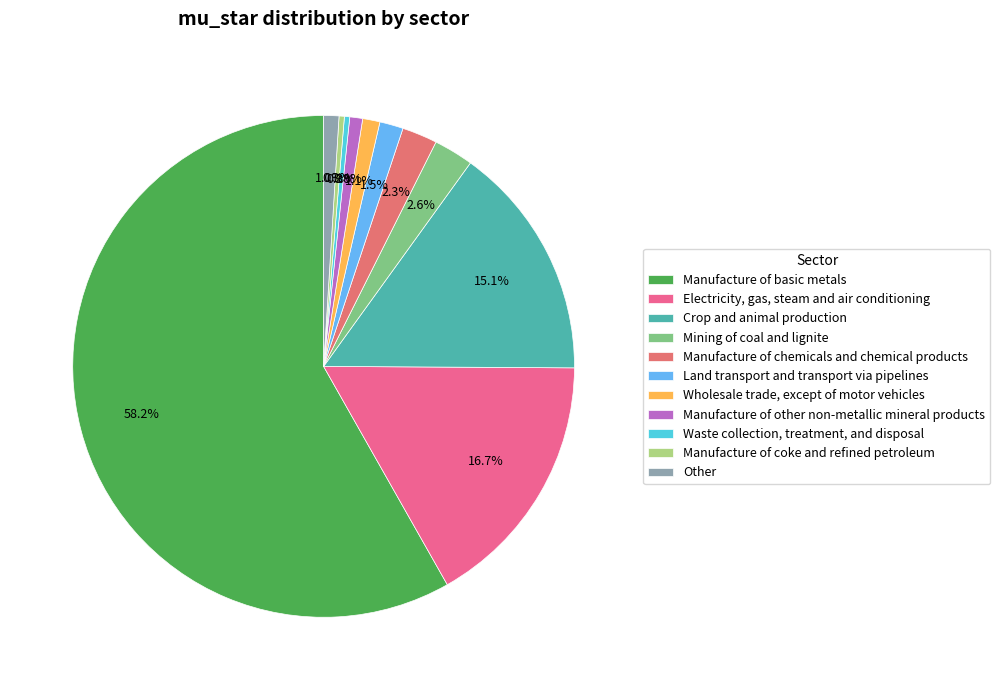

To the nearest percent, what is the average slice percentage?

9%